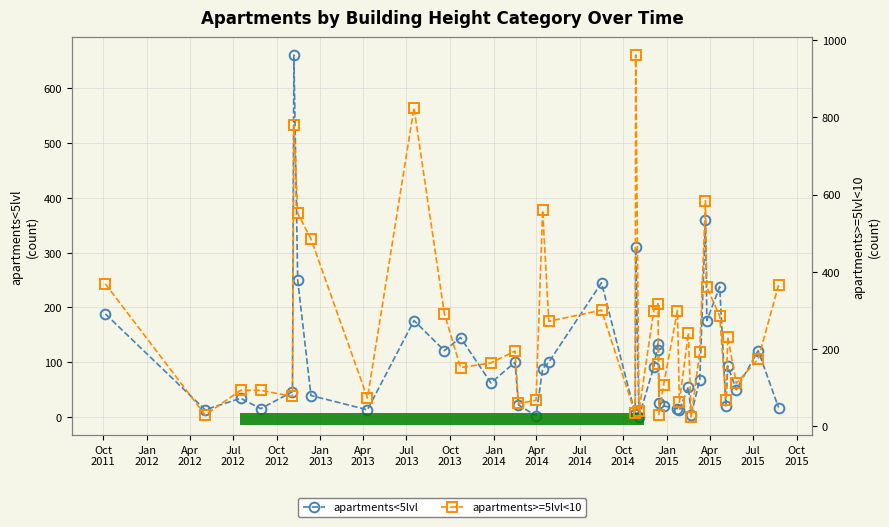

Is the value of apartments>=5lvl<10 at Jan
2015 greater than the value of apartments<5lvl at 29?

Yes